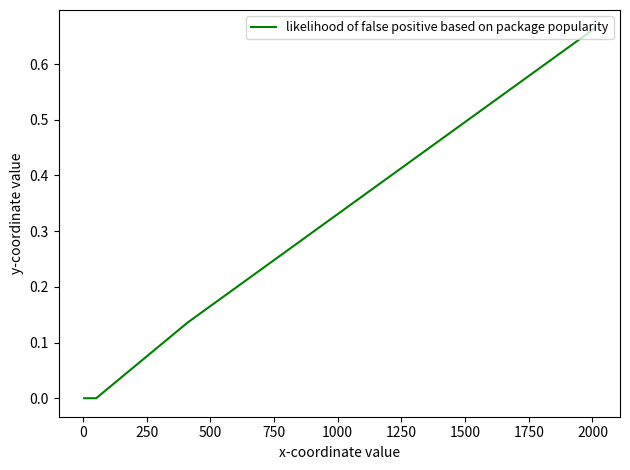

What is the maximum value shown in the chart?

0.7